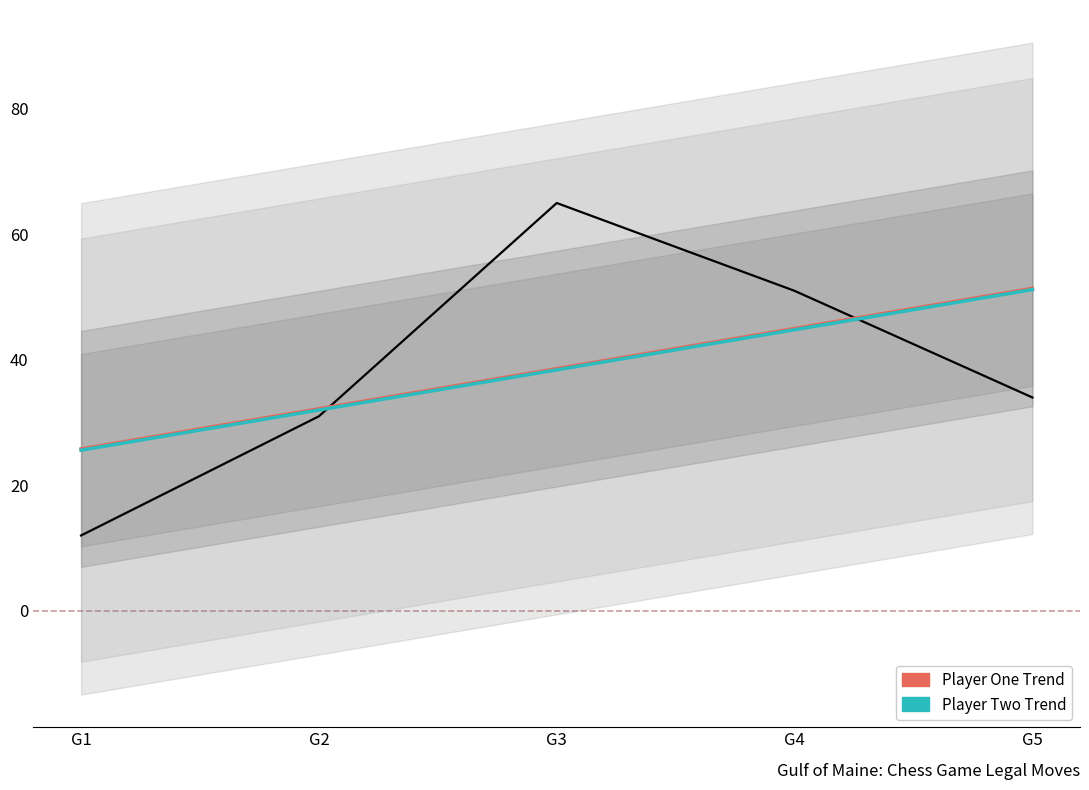

Reading left to right, list all the values displayed in this chart.

player_one_legal_moves: 12.0	31.0	65.0	51.0	34.0
Player One Legal Moves Trend: 25.8	32.2	38.6	45.0	51.4
Player Two Legal Moves Trend: 25.6	32.0	38.4	44.8	51.2